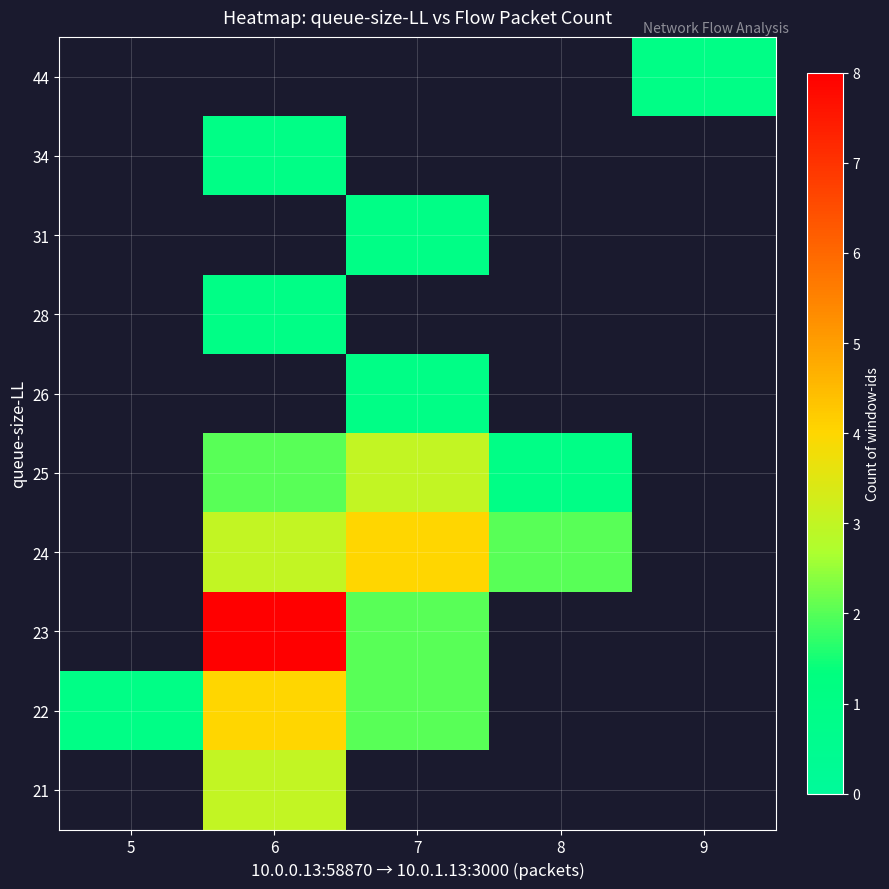

How many categories are shown in the chart?

5